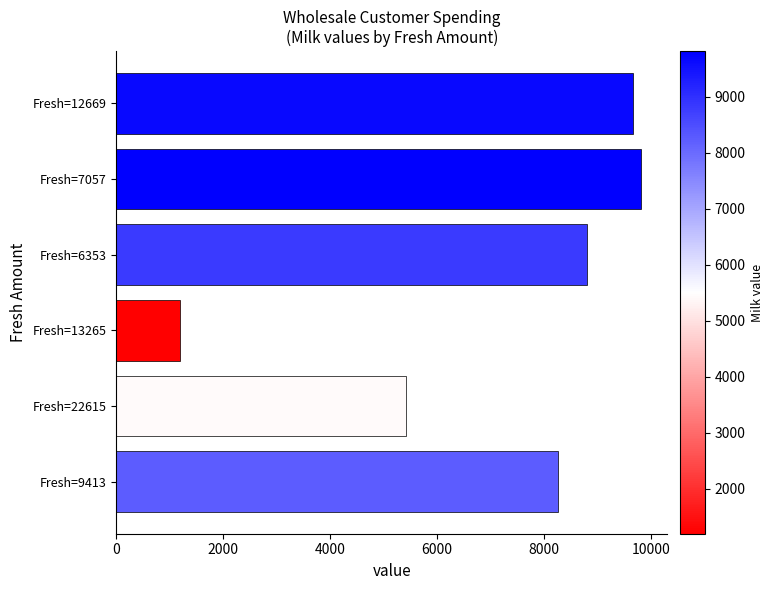

Does the chart contain stacked bars?

No